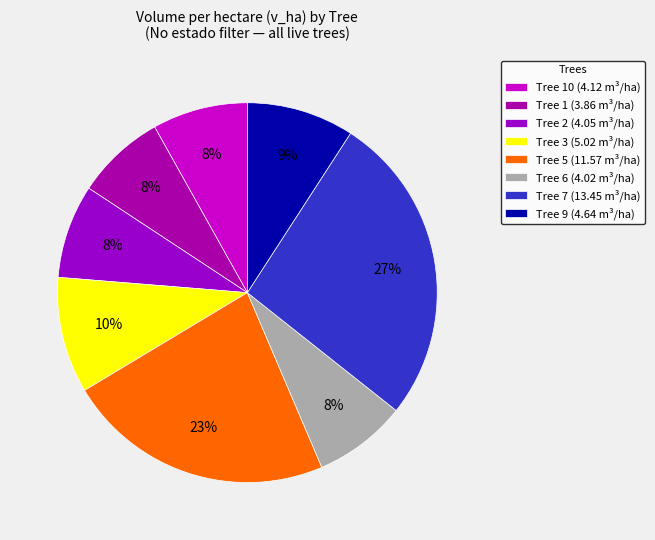

How many slices are in this pie chart?

8